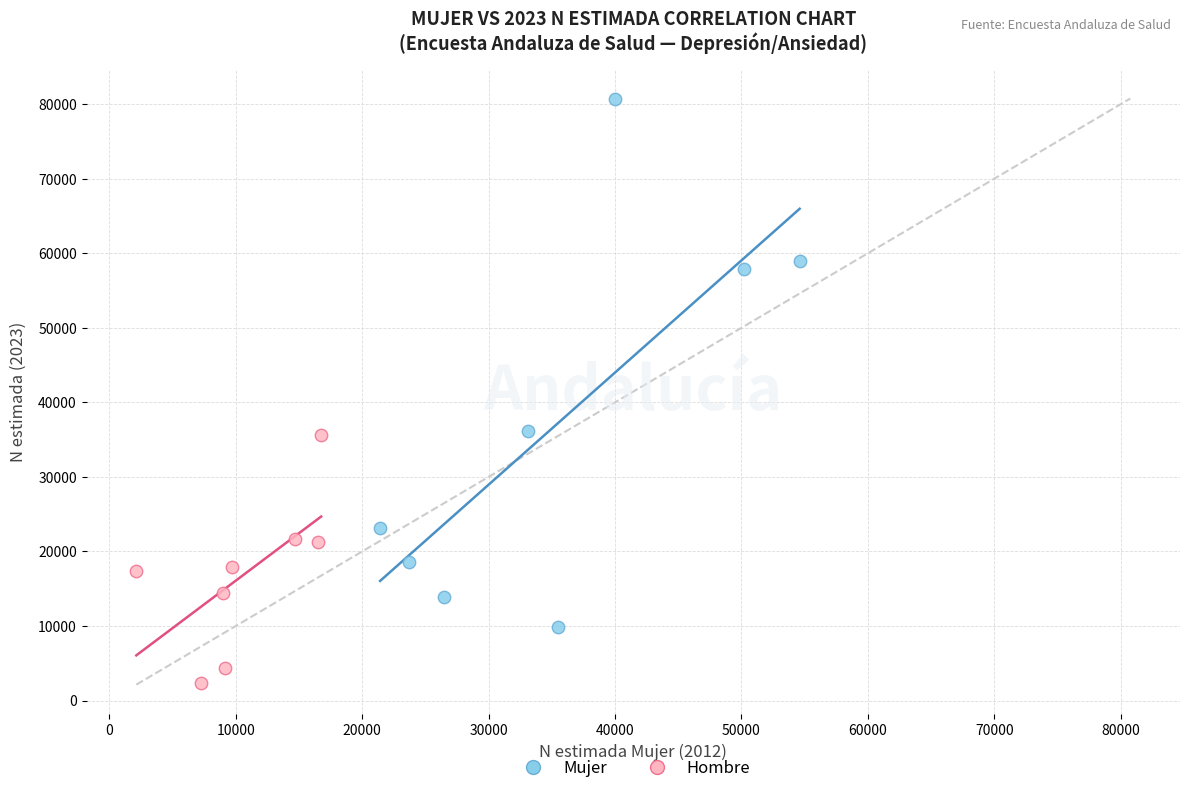

Which series contains the highest Y value?

Mujer